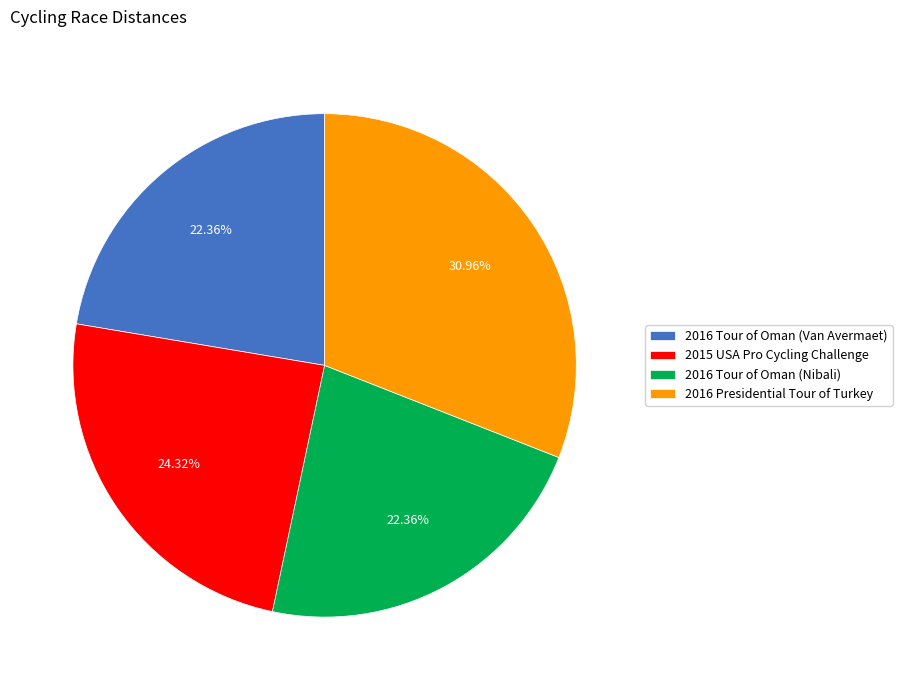

Is there any slice that represents more than half of the pie?

No